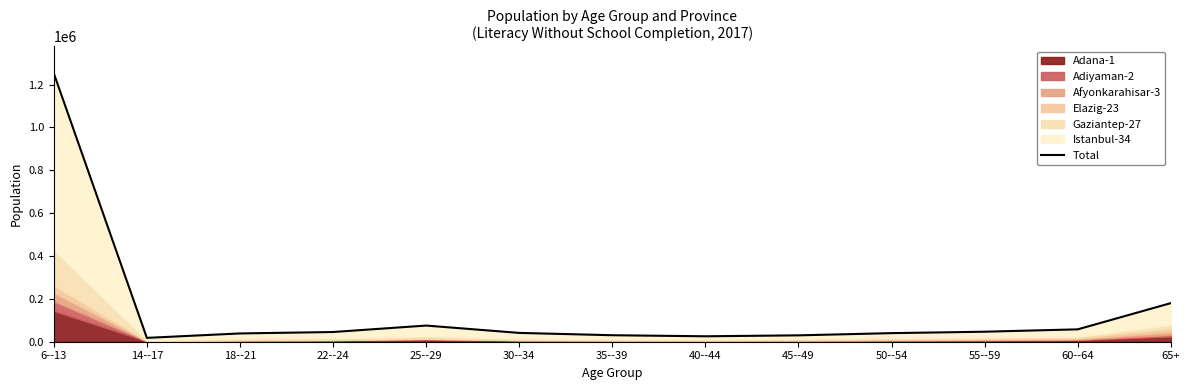

What is the difference between the second highest and second lowest values?

154760